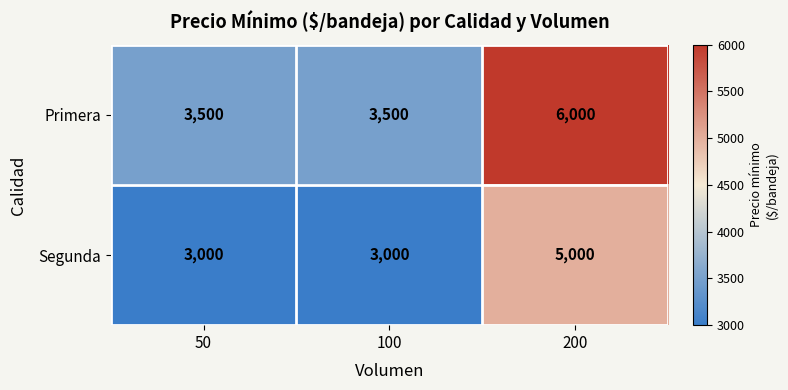

Reading right to left, what are all the values shown in this chart?

Primera: 6000	3500	3500
Segunda: 5000	3000	3000